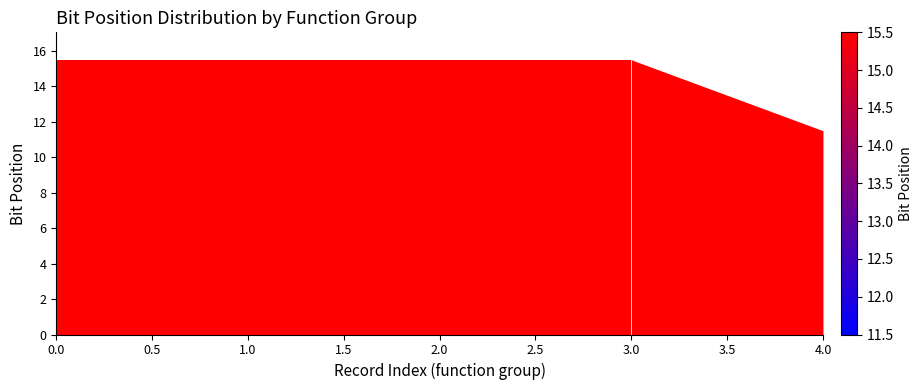

What position from the right is 4.0?

1